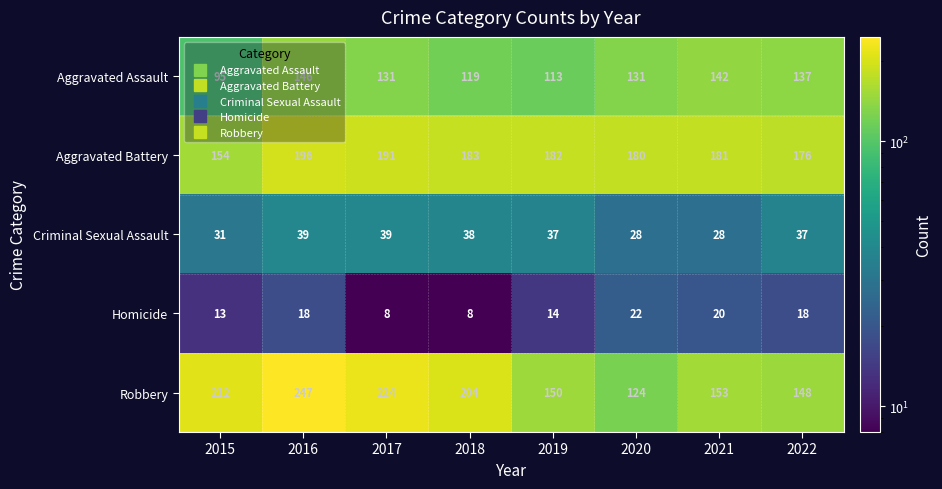

Between 2020 and 2022, which series saw the biggest shift?

Robbery